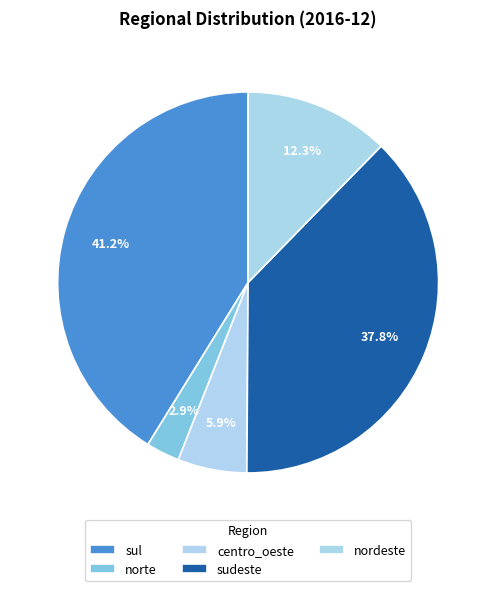

Combined, what portion of the pie is nordeste and norte?

15.2%